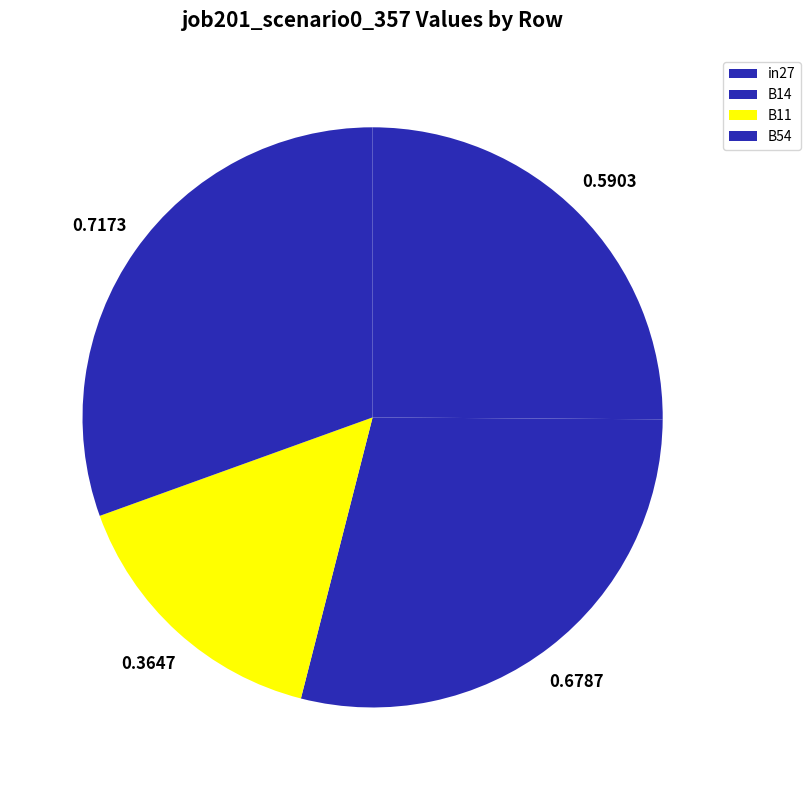

How many segments does this pie chart have?

4